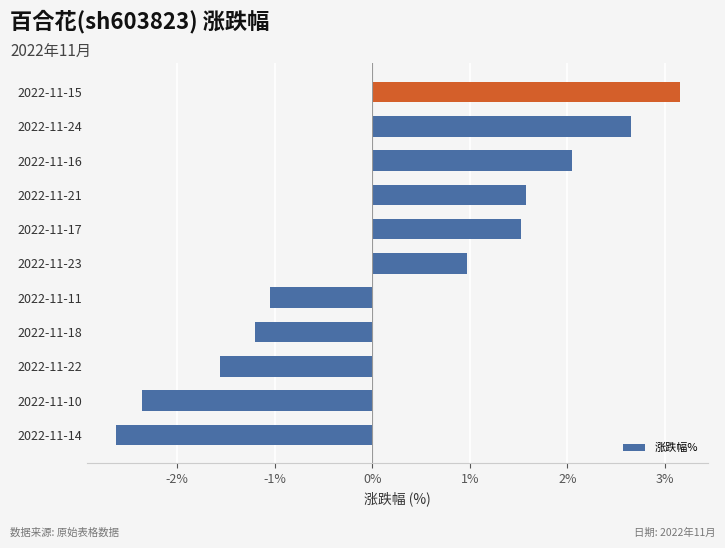

What is the average value?

0.3